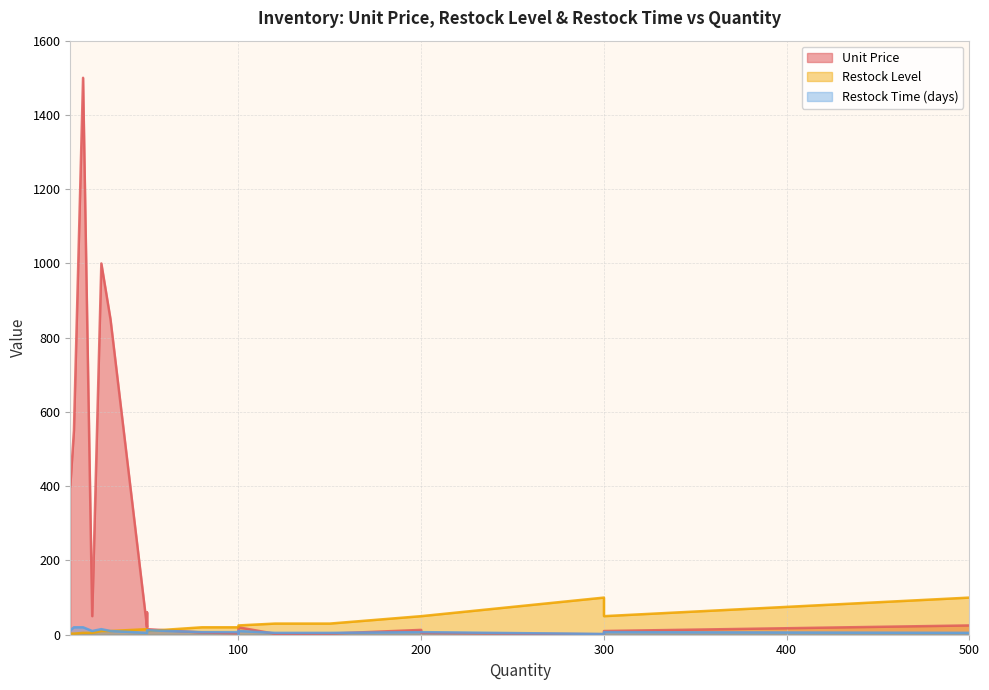

What is the lowest value of the Restock Level series?

3.0